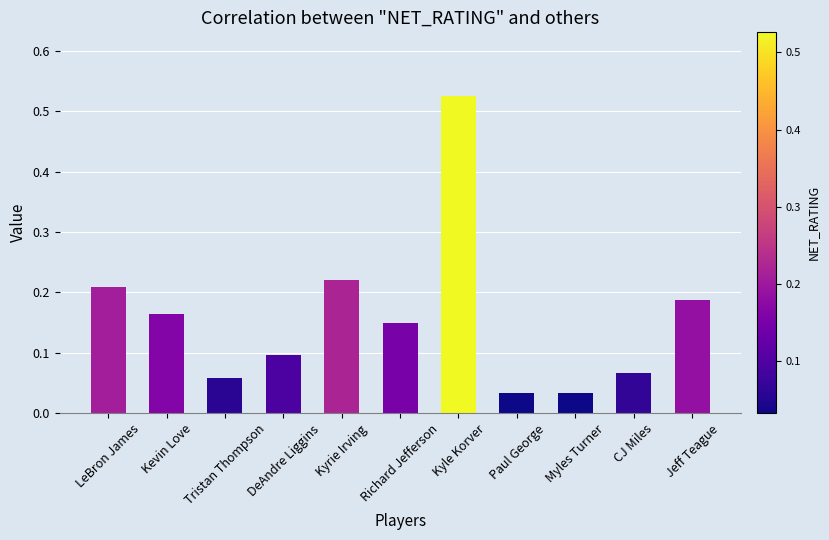

What is the sum of all values?

1.7